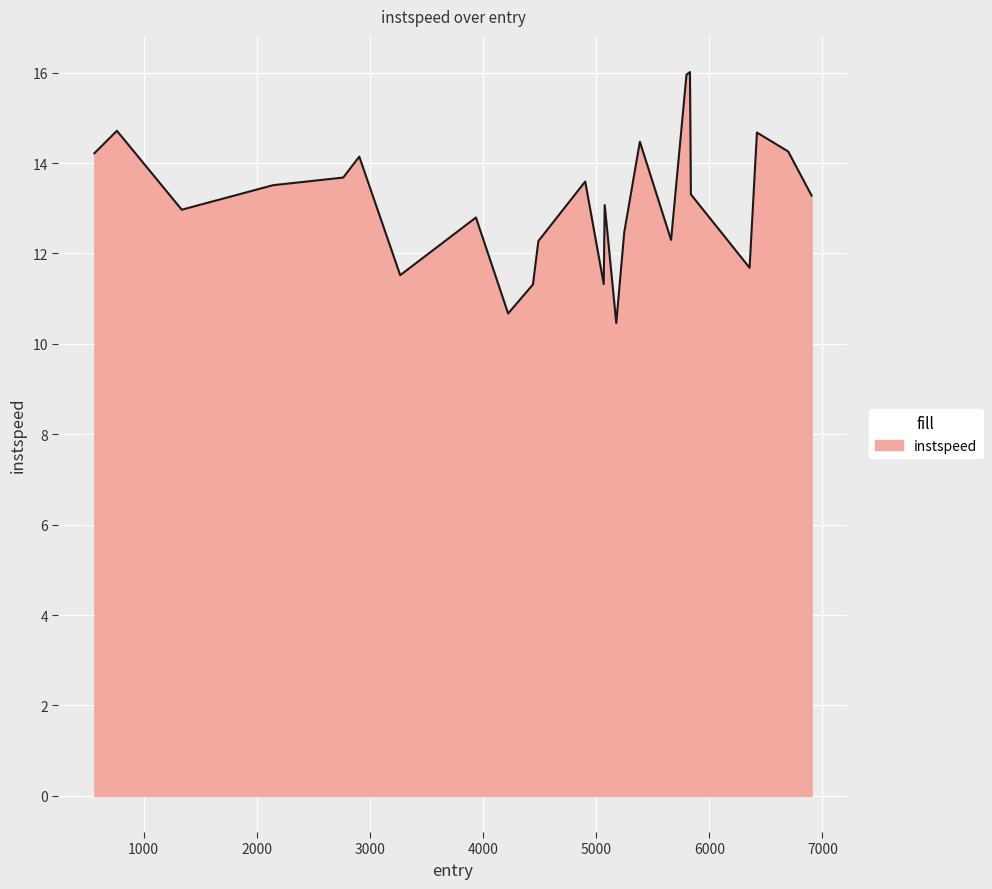

What is the difference between the maximum and minimum values?

5.6